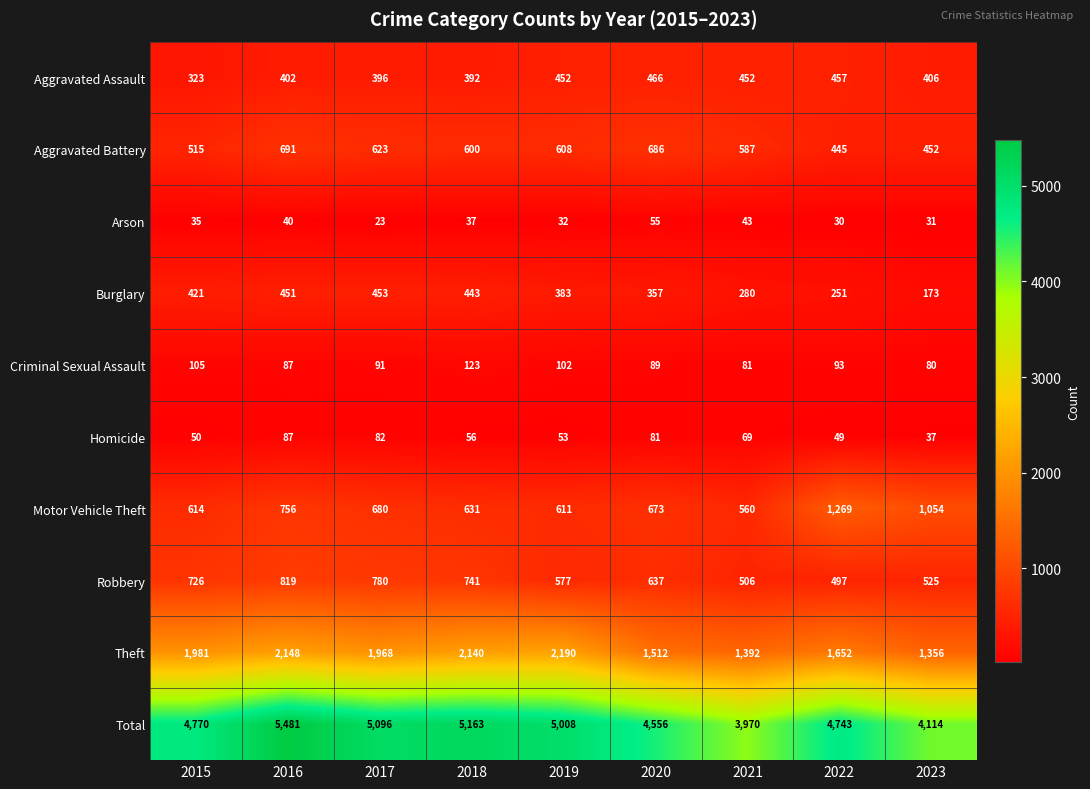

What is the sum of all Homicide values?

564